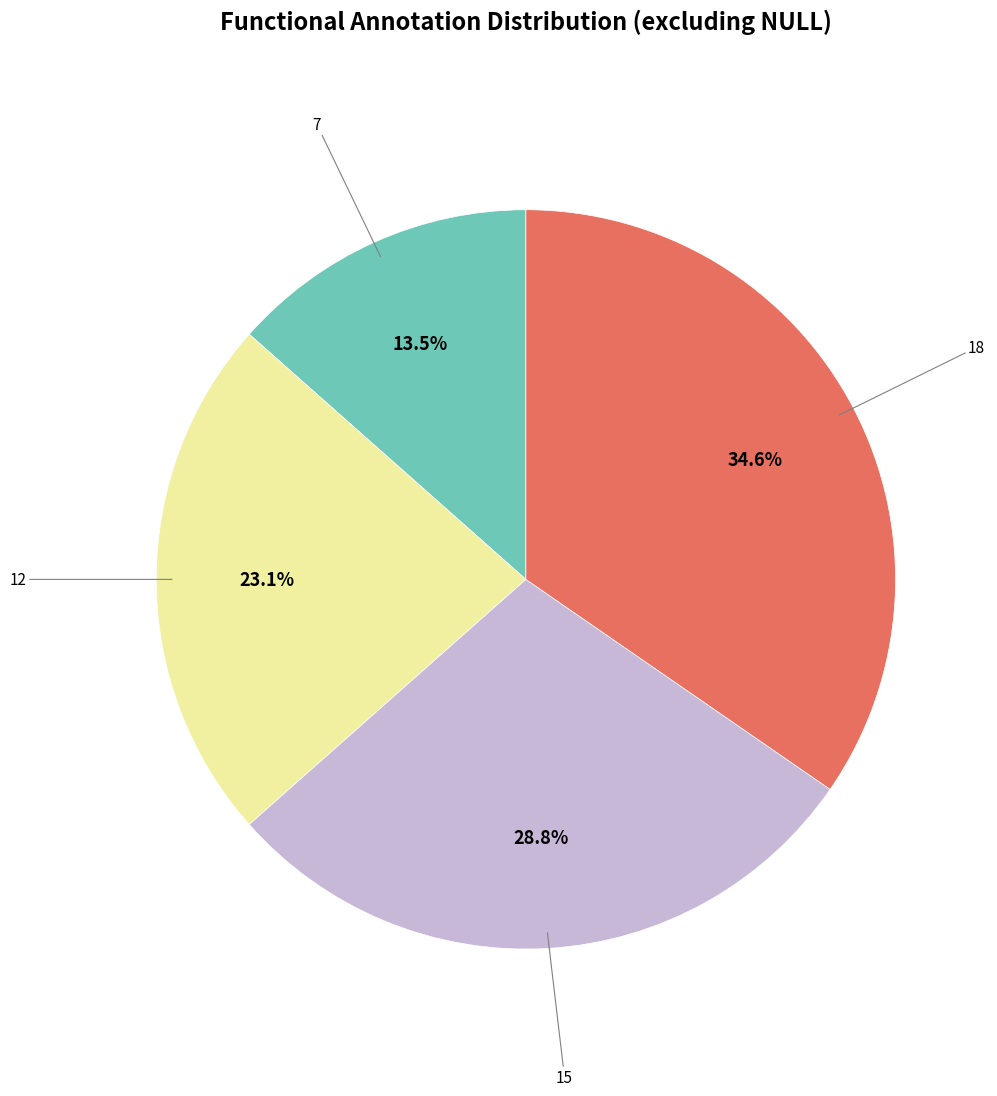

Does any single category account for the majority?

No